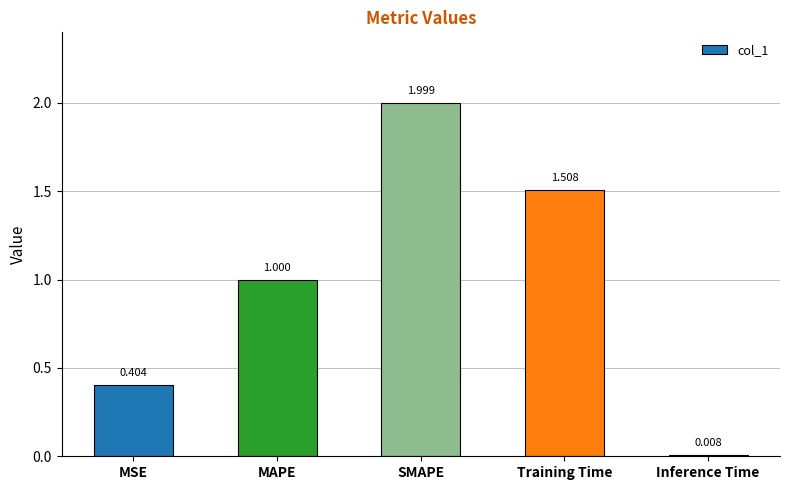

What is the sum of the values at Training Time and MAPE?

2.5